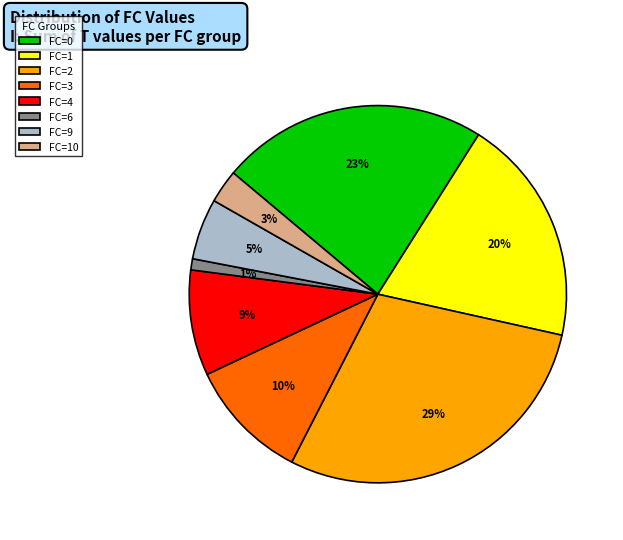

How many segments does this pie chart have?

8